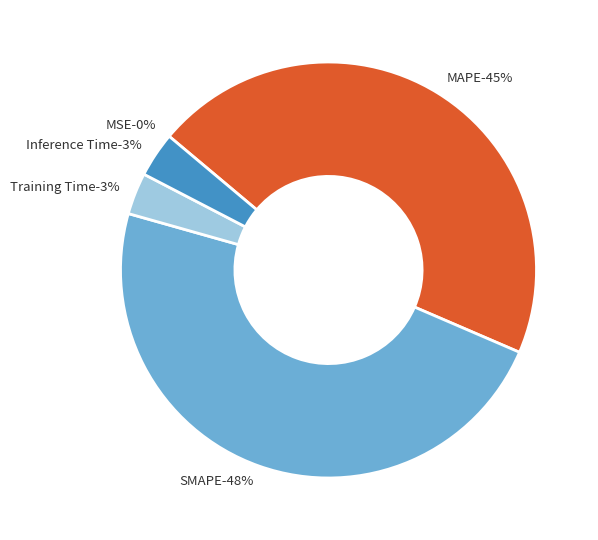

To the nearest percent, what portion does MAPE represent?

45%